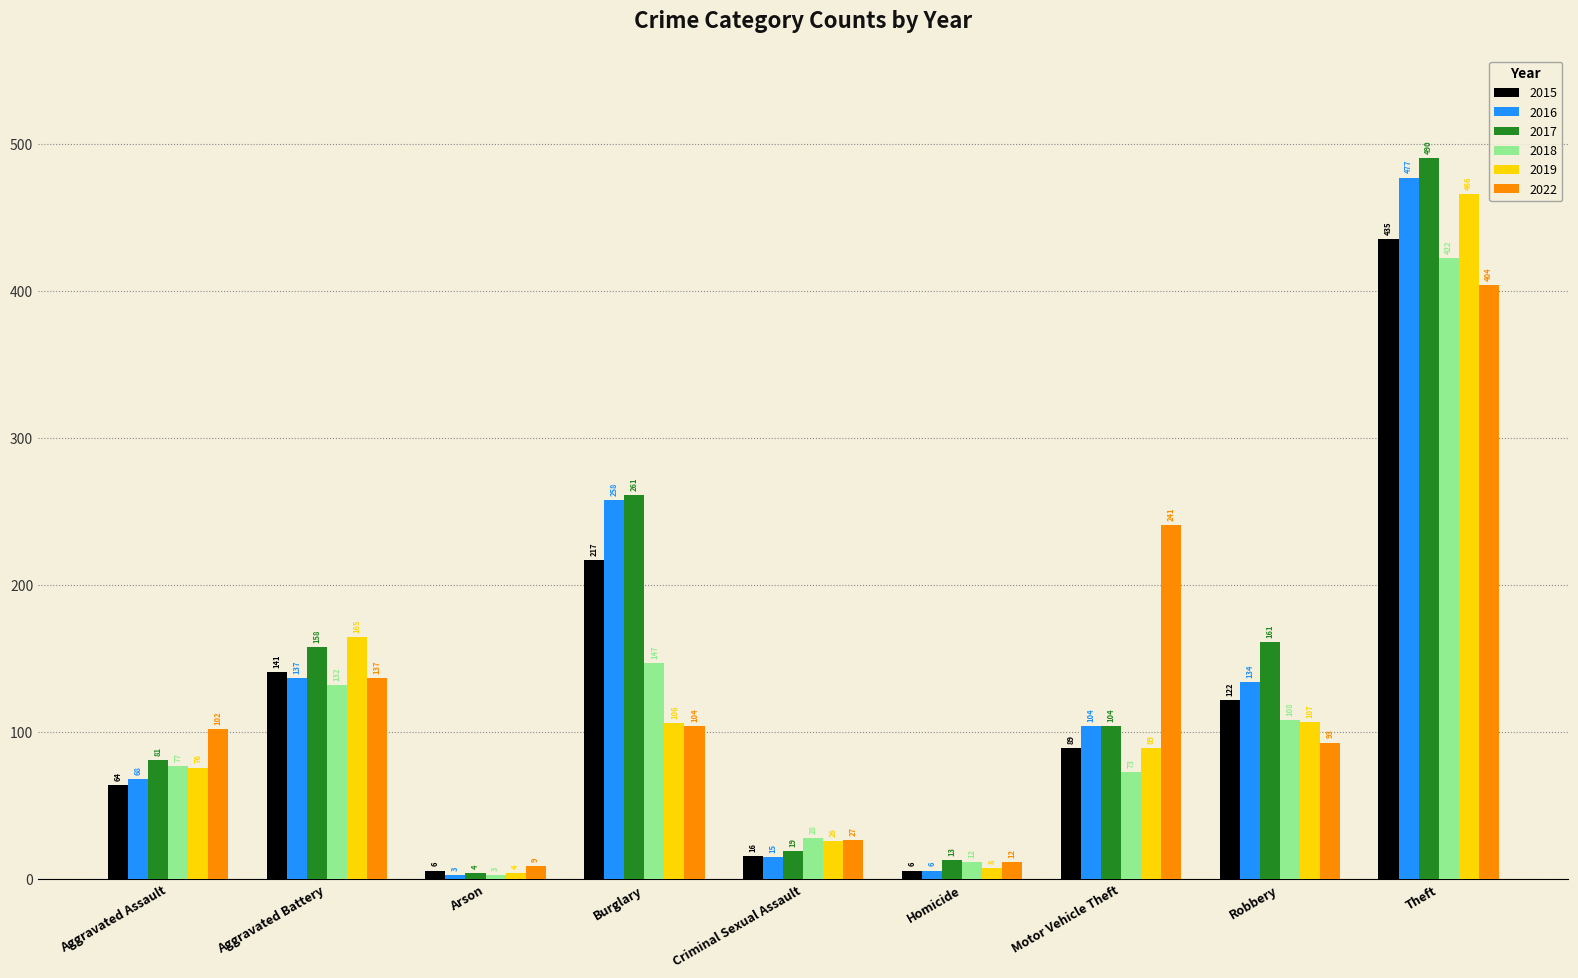

Which label corresponds to the largest value in the chart?

Theft